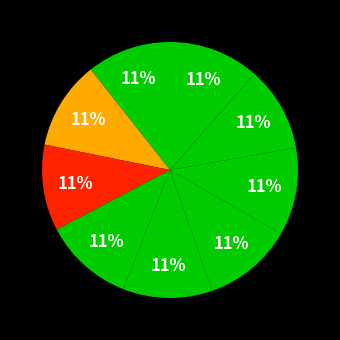

How many slices are in this pie chart?

9